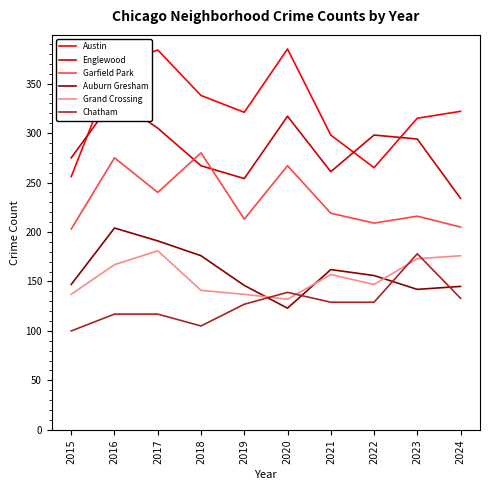

Where is the first local minimum for Auburn Gresham?

2020